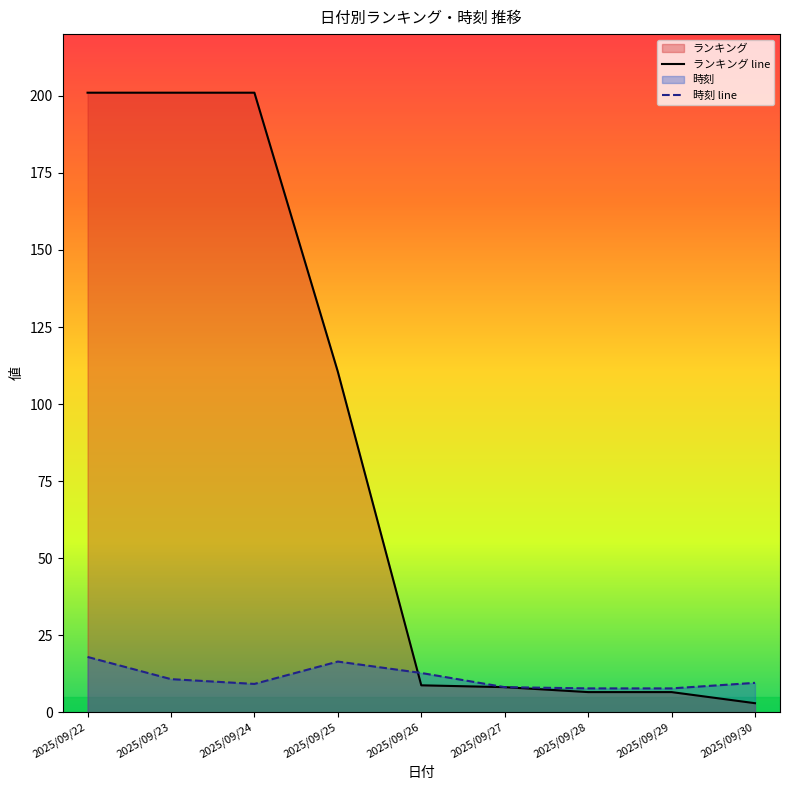

What is the difference between the maximum and minimum values in the 時刻 line series?

10.2